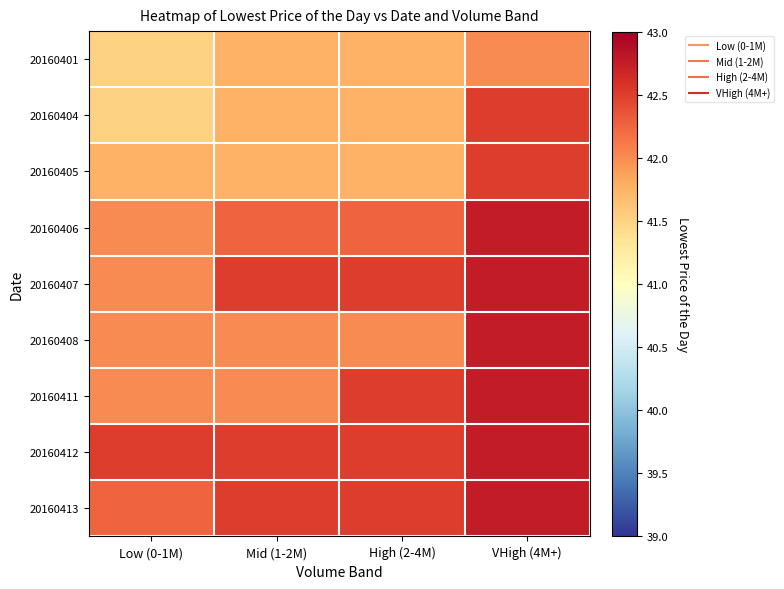

At which category is the sum across all series the highest?

VHigh (4M+)